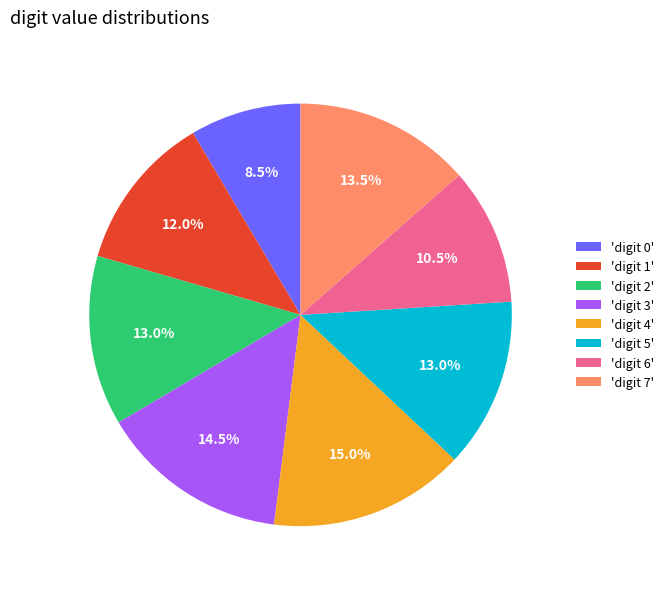

Approximately how many times larger is the value at 'digit 0' compared to 'digit 5'?

0.7